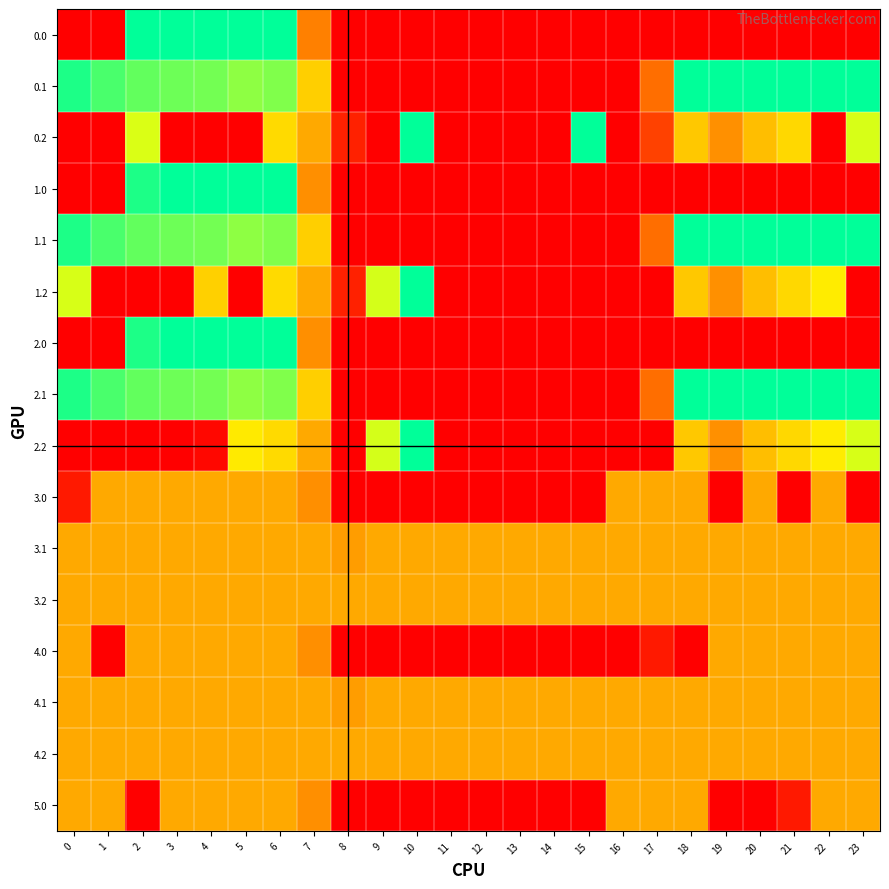

Reading left to right, list all the values displayed in this chart.

0.0: 0=0.0	1=0.0	2=400.0	3=400.0	4=400.0	5=400.0	6=400.0	7=134.9	8=0.0	9=0.0	10=0.0	11=0.0	12=0.0	13=0.0	14=0.0	15=0.0	16=0.0	17=0.0	18=0.0	19=0.0	20=0.0	21=0.0	22=0.0	23=0.0
0.1: 0=384.6	1=361.1	2=347.9	3=342.7	4=339.6	5=325.7	6=332.2	7=217.1	8=0.0	9=0.0	10=0.0	11=0.0	12=0.0	13=0.0	14=0.0	15=0.0	16=0.0	17=115.4	18=400.0	19=400.0	20=400.0	21=400.0	22=400.0	23=399.4
0.2: 0=0.0	1=0.0	2=285.5	3=0.0	4=0.0	5=0.0	6=228.8	7=176.6	8=35.3	9=0.0	10=400.0	11=0.0	12=0.0	13=0.0	14=0.0	15=400.0	16=0.0	17=68.4	18=210.0	19=151.0	20=199.2	21=226.4	22=0.0	23=287.5
1.0: 0=0.0	1=0.0	2=384.8	3=400.0	4=400.0	5=400.0	6=400.0	7=150.1	8=0.0	9=0.0	10=0.0	11=0.0	12=0.0	13=0.0	14=0.0	15=0.0	16=0.0	17=0.0	18=0.0	19=0.0	20=0.0	21=0.0	22=0.0	23=0.0
1.1: 0=384.6	1=361.1	2=347.9	3=342.7	4=339.6	5=325.7	6=332.2	7=217.1	8=0.0	9=0.0	10=0.0	11=0.0	12=0.0	13=0.0	14=0.0	15=0.0	16=0.0	17=115.4	18=400.0	19=400.0	20=400.0	21=400.0	22=400.0	23=399.4
1.2: 0=287.1	1=0.0	2=0.0	3=0.0	4=218.3	5=0.0	6=228.8	7=176.6	8=35.3	9=288.5	10=400.0	11=0.0	12=0.0	13=0.0	14=0.0	15=0.0	16=0.0	17=0.0	18=210.0	19=151.0	20=199.2	21=226.4	22=247.4	23=0.0
2.0: 0=0.0	1=0.0	2=384.8	3=400.0	4=400.0	5=400.0	6=400.0	7=150.1	8=0.0	9=0.0	10=0.0	11=0.0	12=0.0	13=0.0	14=0.0	15=0.0	16=0.0	17=0.0	18=0.0	19=0.0	20=0.0	21=0.0	22=0.0	23=0.0
2.1: 0=384.6	1=361.1	2=347.9	3=342.7	4=339.6	5=325.7	6=332.2	7=217.1	8=0.0	9=0.0	10=0.0	11=0.0	12=0.0	13=0.0	14=0.0	15=0.0	16=0.0	17=115.4	18=400.0	19=400.0	20=400.0	21=400.0	22=400.0	23=399.4
2.2: 0=0.0	1=0.0	2=0.0	3=0.0	4=8.2	5=245.0	6=228.8	7=176.6	8=0.0	9=288.5	10=400.0	11=0.0	12=0.0	13=0.0	14=0.0	15=0.0	16=0.0	17=0.0	18=210.0	19=151.0	20=199.2	21=226.4	22=247.4	23=287.5
3.0: 0=26.8	1=178.0	2=178.0	3=178.0	4=178.0	5=178.0	6=178.0	7=150.1	8=0.0	9=0.0	10=0.0	11=0.0	12=0.0	13=0.0	14=0.0	15=0.0	16=178.0	17=178.0	18=178.0	19=0.0	20=178.0	21=0.0	22=178.0	23=0.0
3.1: 0=178.0	1=178.0	2=178.0	3=178.0	4=178.0	5=178.0	6=178.0	7=178.0	8=164.1	9=178.0	10=178.0	11=178.0	12=178.0	13=178.0	14=178.0	15=178.0	16=178.0	17=178.0	18=178.0	19=178.0	20=178.0	21=178.0	22=178.0	23=178.0
3.2: 0=178.0	1=178.0	2=178.0	3=178.0	4=178.0	5=178.0	6=178.0	7=178.0	8=178.0	9=178.0	10=178.0	11=178.0	12=178.0	13=178.0	14=178.0	15=178.0	16=178.0	17=178.0	18=178.0	19=178.0	20=178.0	21=178.0	22=178.0	23=178.0
4.0: 0=178.0	1=0.0	2=178.0	3=178.0	4=178.0	5=178.0	6=178.0	7=150.1	8=0.0	9=0.0	10=0.0	11=0.0	12=0.0	13=0.0	14=0.0	15=0.0	16=0.0	17=26.8	18=0.0	19=178.0	20=178.0	21=178.0	22=178.0	23=178.0
4.1: 0=178.0	1=178.0	2=178.0	3=178.0	4=178.0	5=178.0	6=178.0	7=178.0	8=164.1	9=178.0	10=178.0	11=178.0	12=178.0	13=178.0	14=178.0	15=178.0	16=178.0	17=178.0	18=178.0	19=178.0	20=178.0	21=178.0	22=178.0	23=178.0
4.2: 0=178.0	1=178.0	2=178.0	3=178.0	4=178.0	5=178.0	6=178.0	7=178.0	8=178.0	9=178.0	10=178.0	11=178.0	12=178.0	13=178.0	14=178.0	15=178.0	16=178.0	17=178.0	18=178.0	19=178.0	20=178.0	21=178.0	22=178.0	23=178.0
5.0: 0=178.0	1=178.0	2=0.0	3=178.0	4=178.0	5=178.0	6=178.0	7=150.1	8=0.0	9=0.0	10=0.0	11=0.0	12=0.0	13=0.0	14=0.0	15=0.0	16=178.0	17=178.0	18=178.0	19=0.0	20=0.0	21=26.8	22=178.0	23=178.0